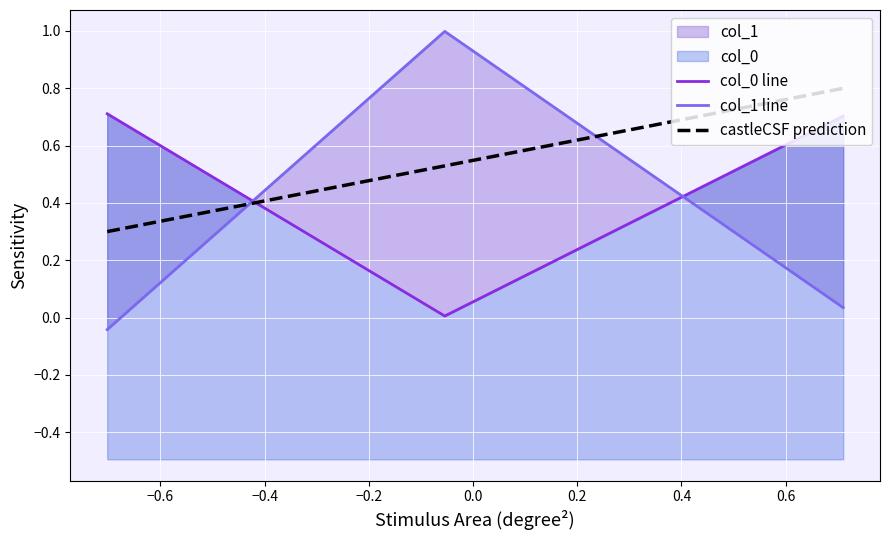

What is the value of the col_1 point at the 2nd from the left?

1.0